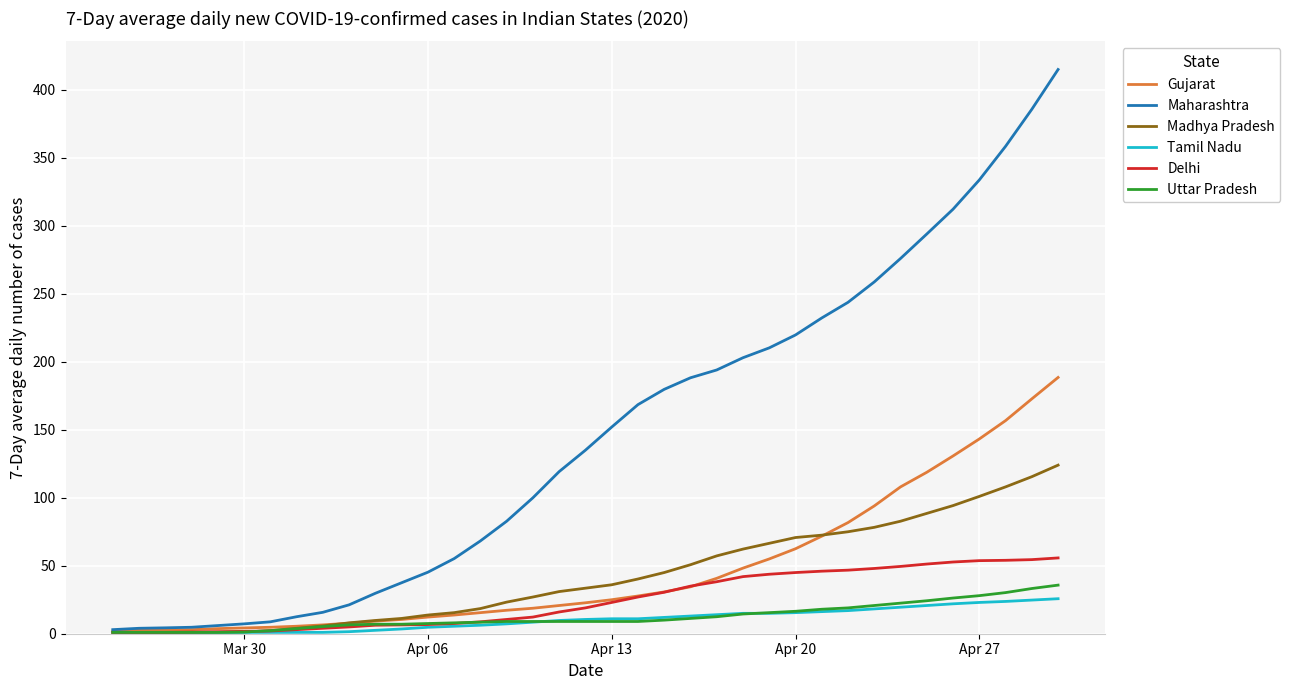

What is the greatest value displayed?

415.0